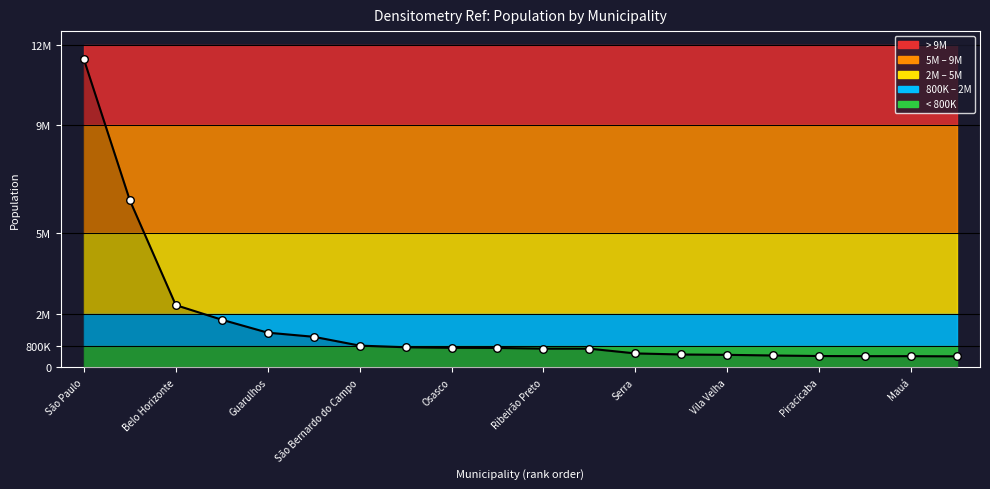

Which has a higher value, Campinas or Piracicaba?

Campinas